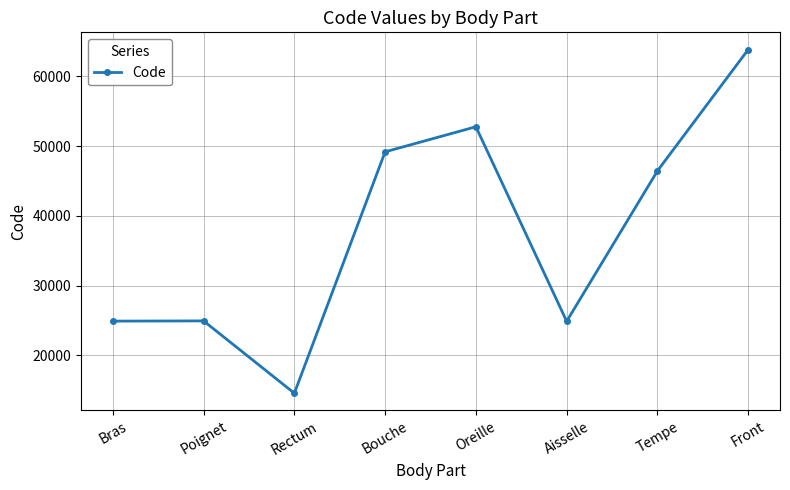

How many interior local valleys (lower than both neighbors) does the data have?

2